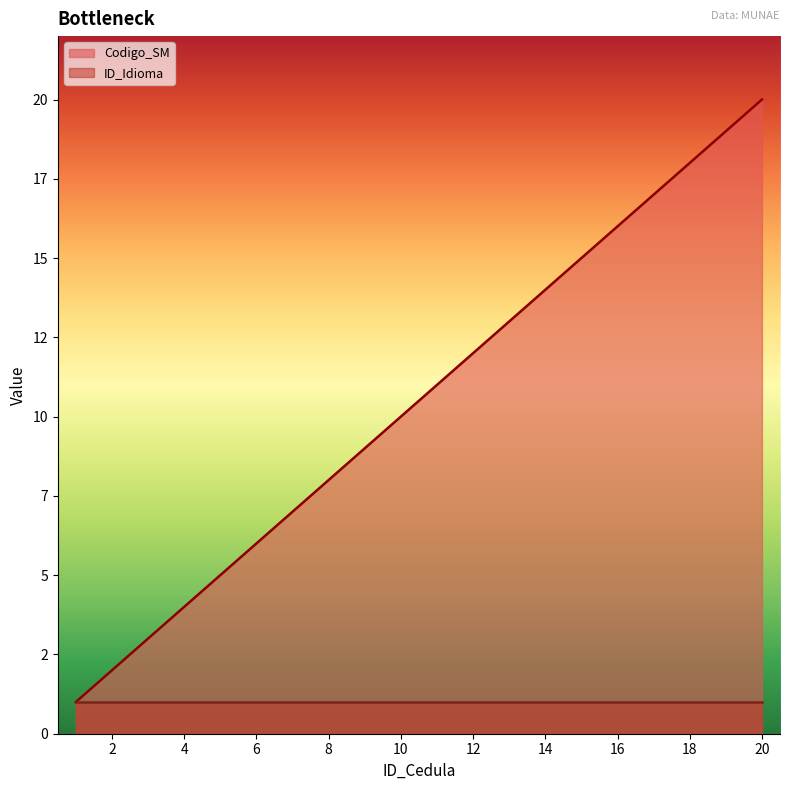

List the labels in order of value, largest first.

20, 19, 18, 17, 16, 15, 14, 13, 12, 11, 10, 9, 8, 7, 6, 5, 4, 3, 2, 1